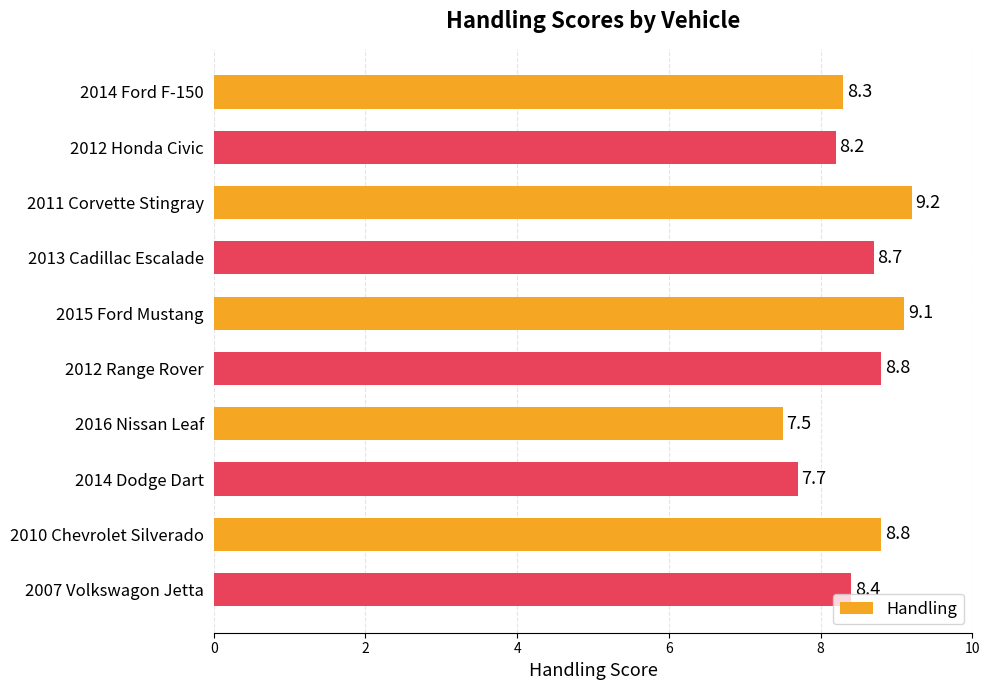

What is the maximum value shown in the chart?

9.2